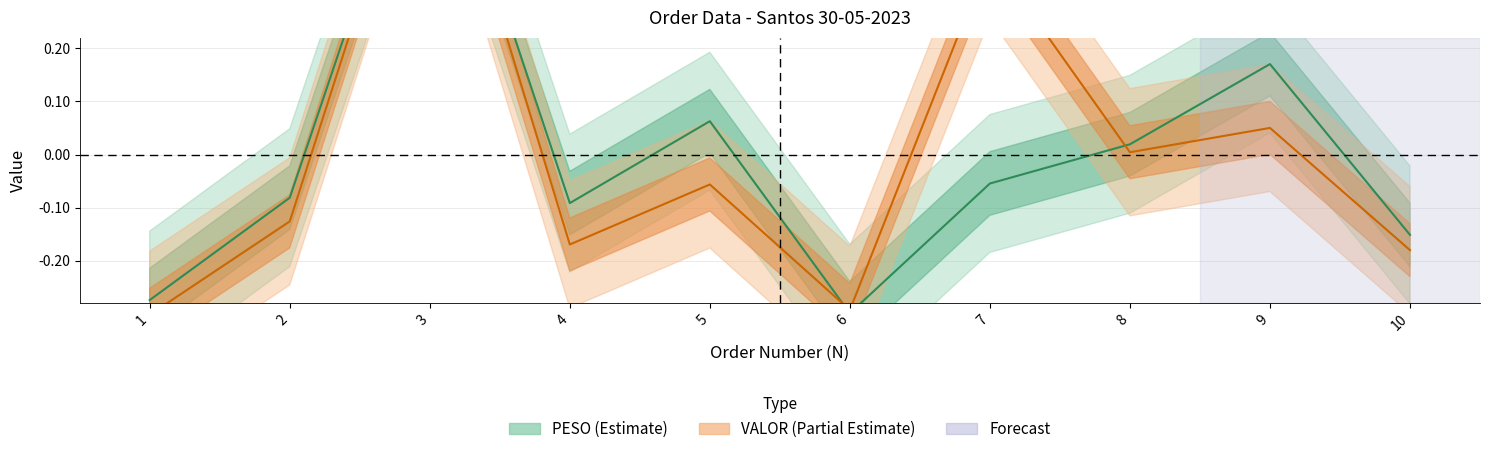

What is the value of the VALOR point at the 6th from the left?

-0.3